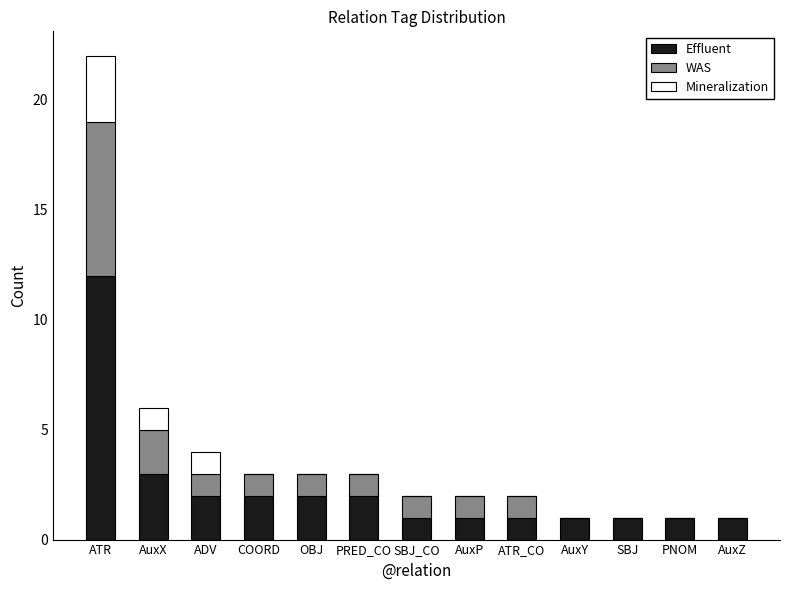

Does the chart contain stacked bars?

Yes